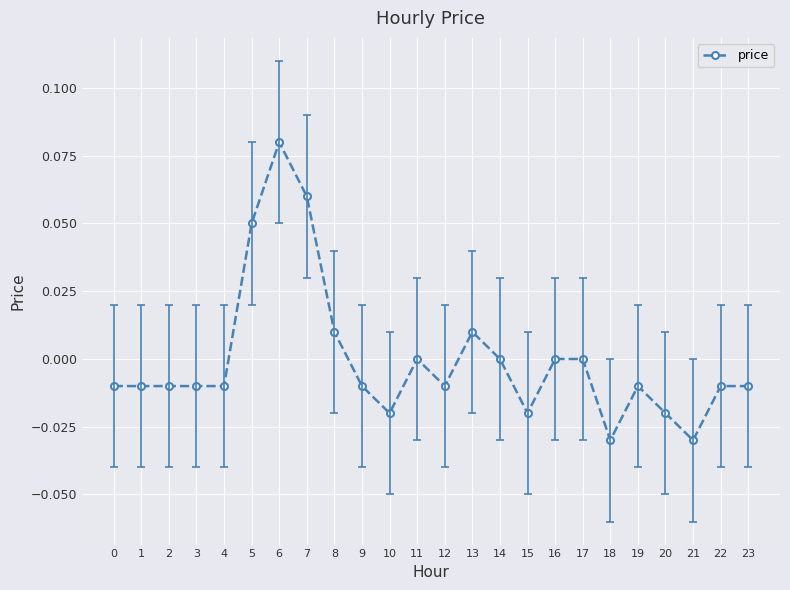

True or false: the data shows 0.0 at 16.

True